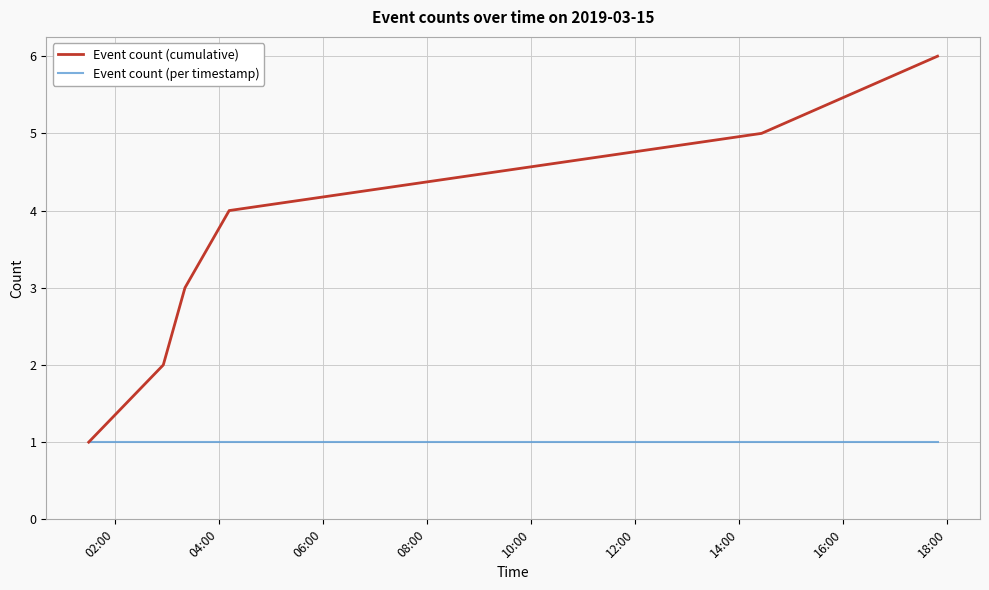

What are all the series names shown in the legend?

Event count (cumulative), Event count (per timestamp)